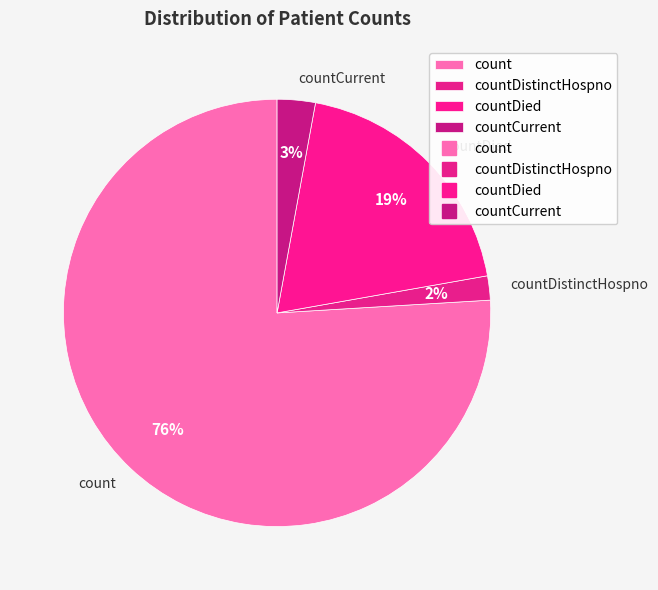

Does any single category account for the majority?

Yes